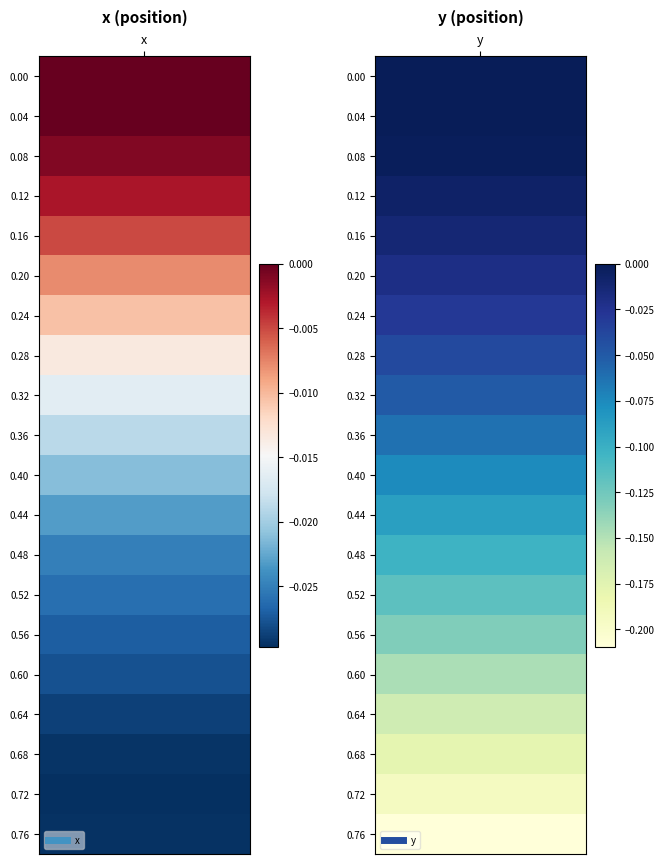

Which category has the highest value in the 0.24 series?

x